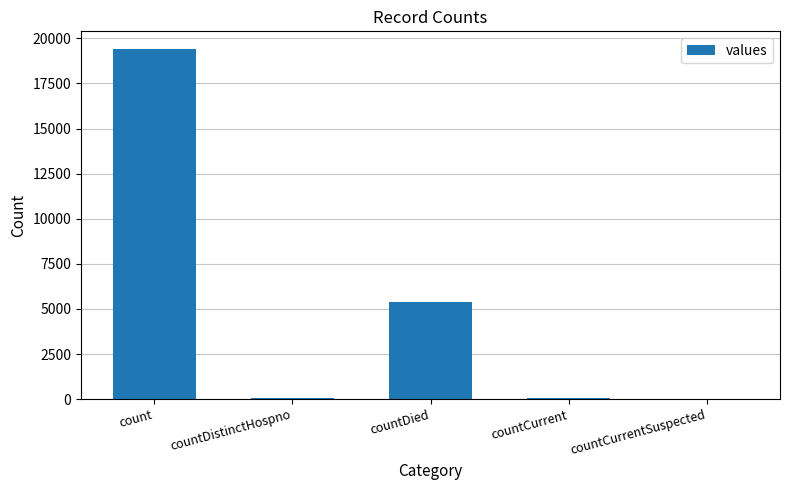

The chart shows a value of 7041 at countDied. True or false?

False